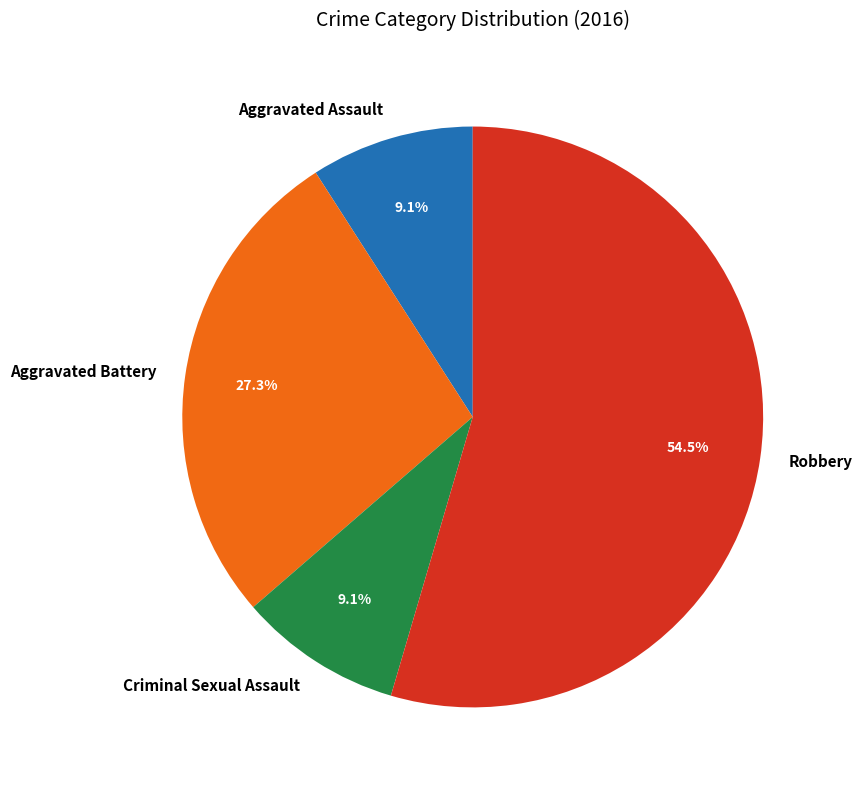

To the nearest percent, what is the difference between the largest and smallest slice percentages?

45%